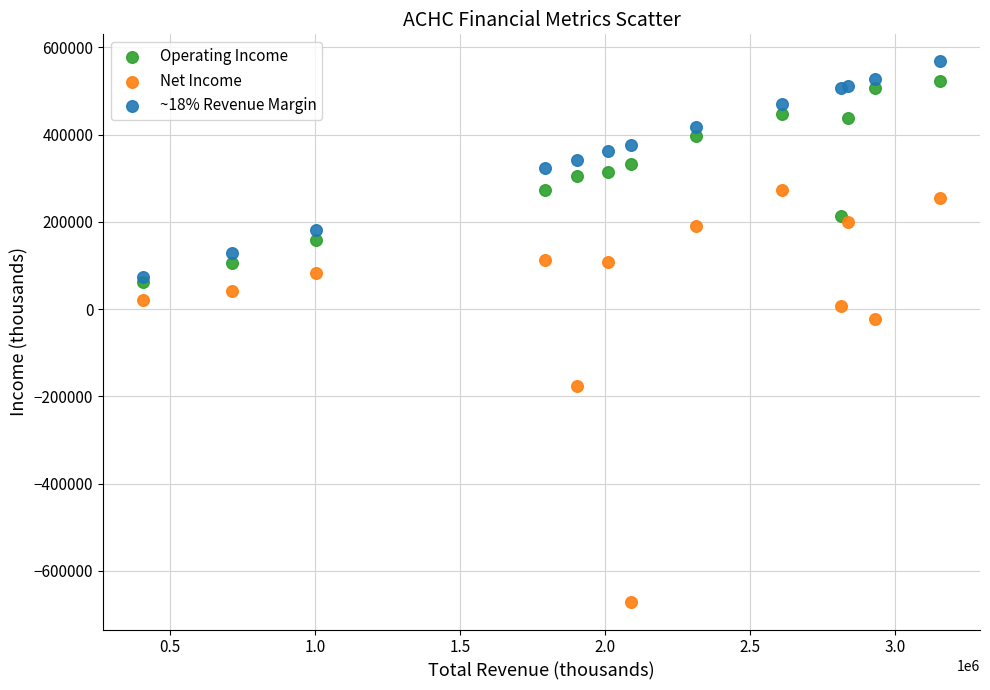

In the Net Income series, what Y value is closest to -199500?

-175800